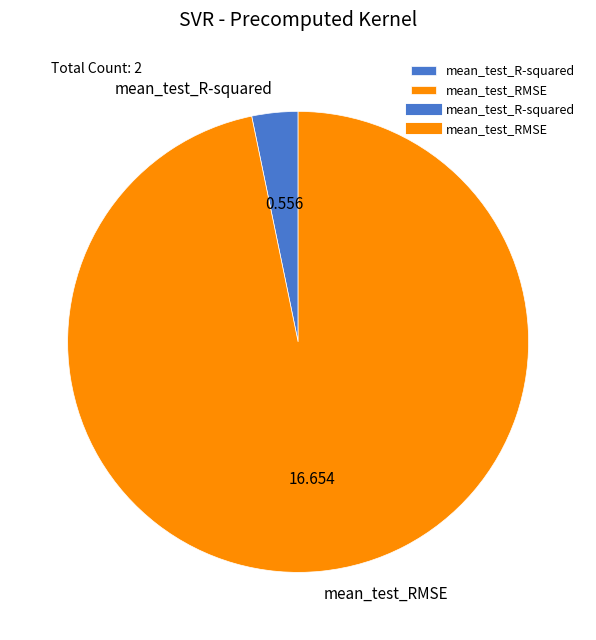

Rank the categories by value from highest to lowest.

mean_test_RMSE, mean_test_R-squared